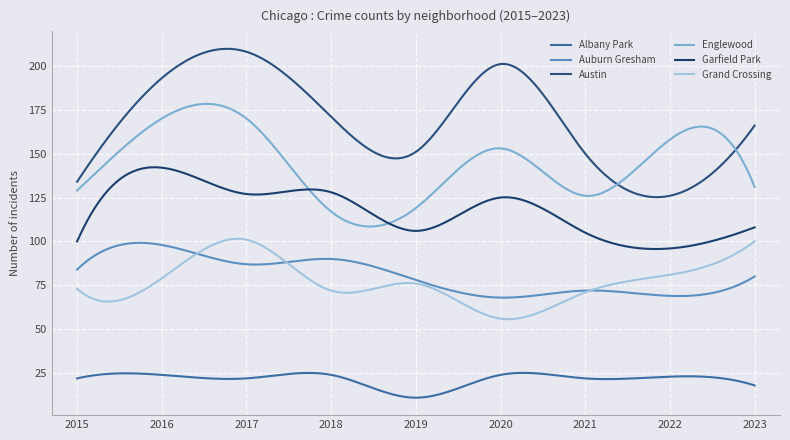

How many lines are shown in the chart?

6